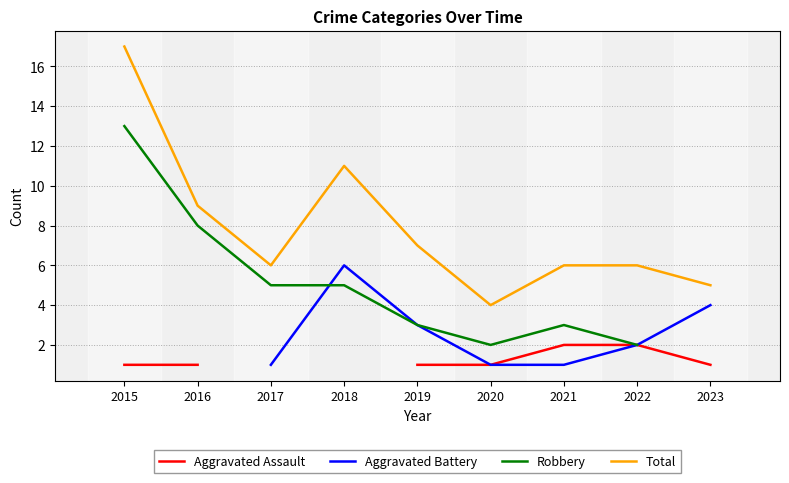

At which category does Aggravated Battery reach its first local peak?

2018